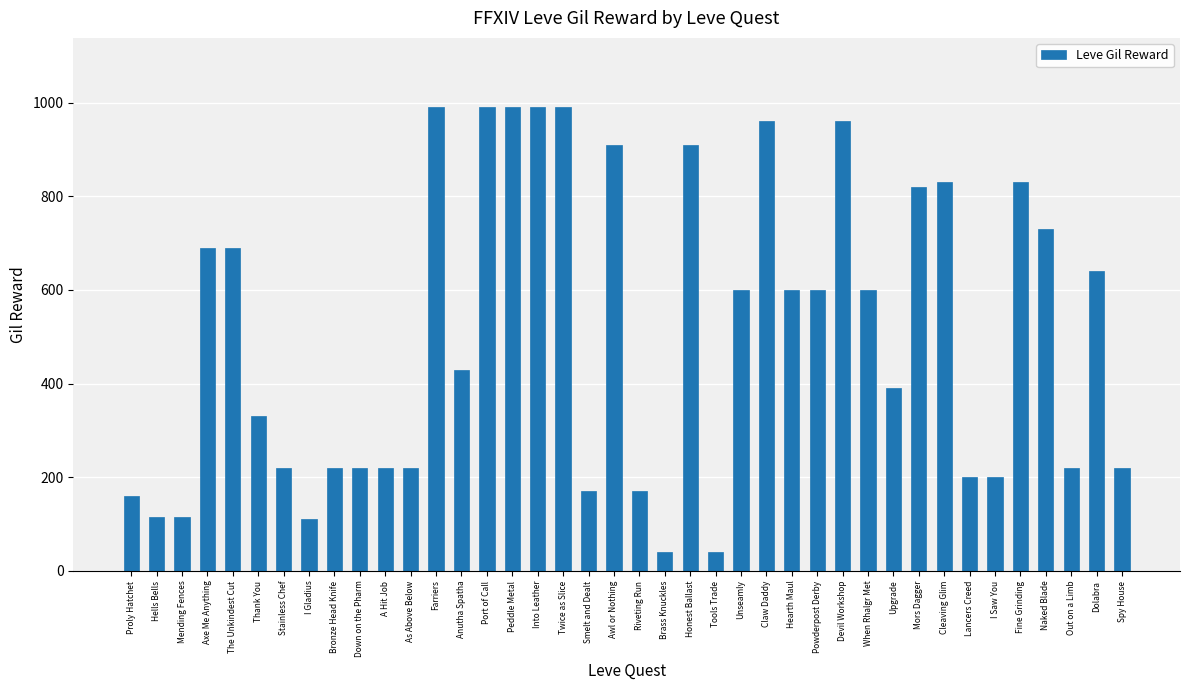

What is the label of the 34th bar from the right?

Stainless Chef